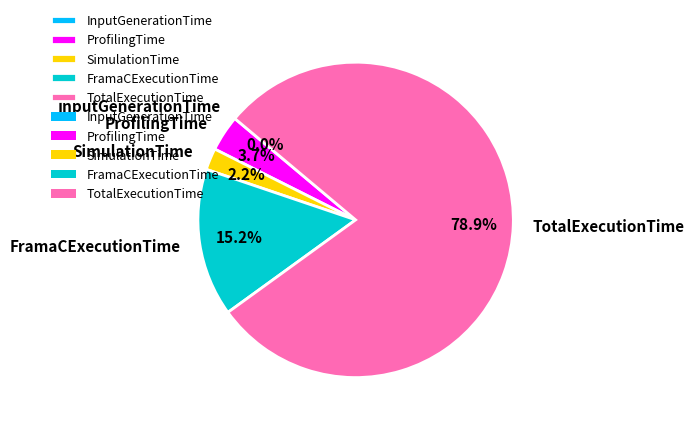

What percentage is the SimulationTime slice, to the nearest percent?

2%